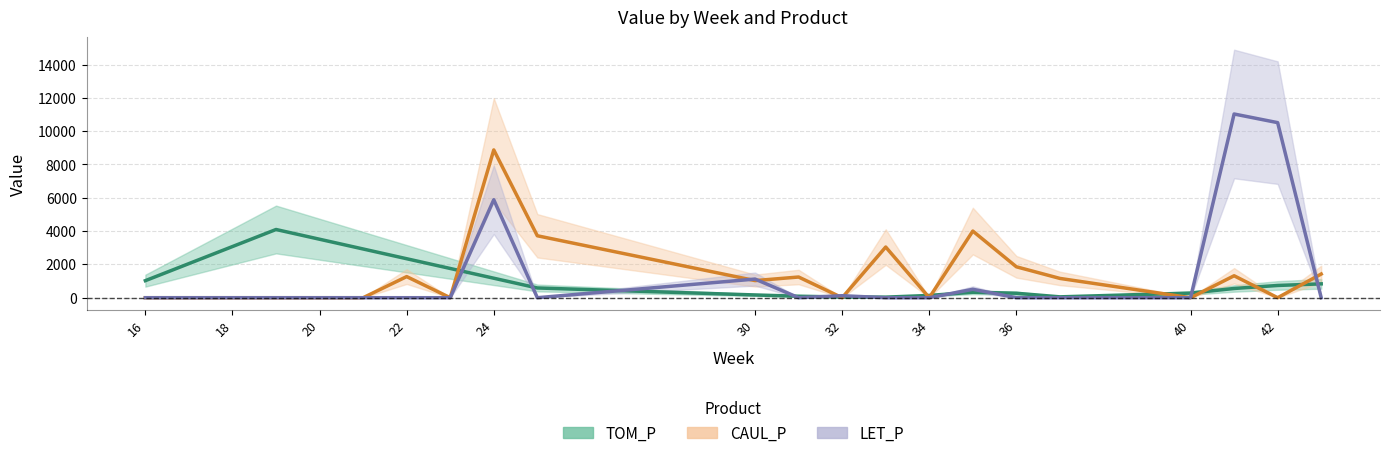

Does the chart have visible grid lines?

Yes